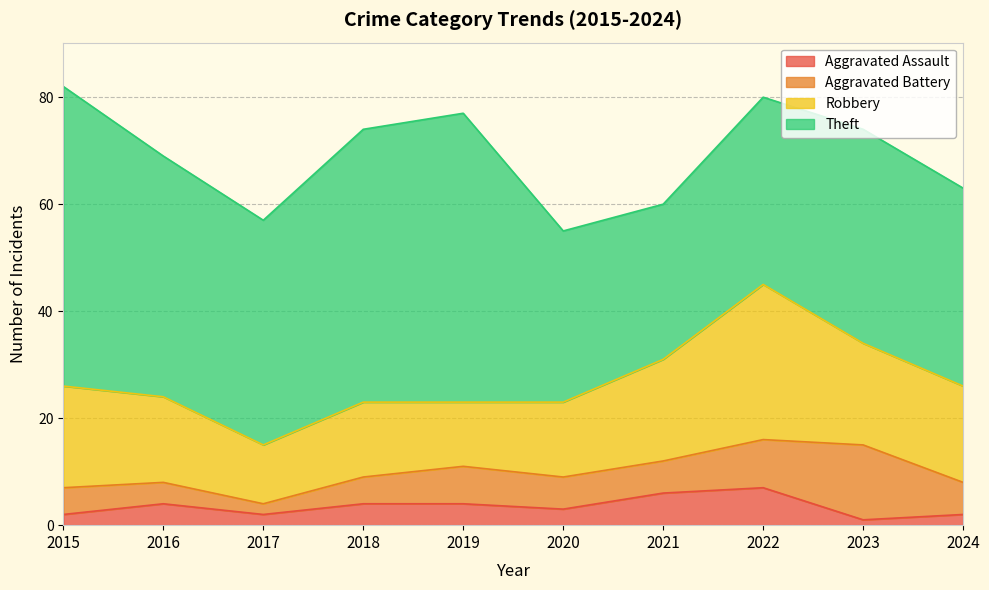

Which has a higher value, 2018 or 2023?

2018